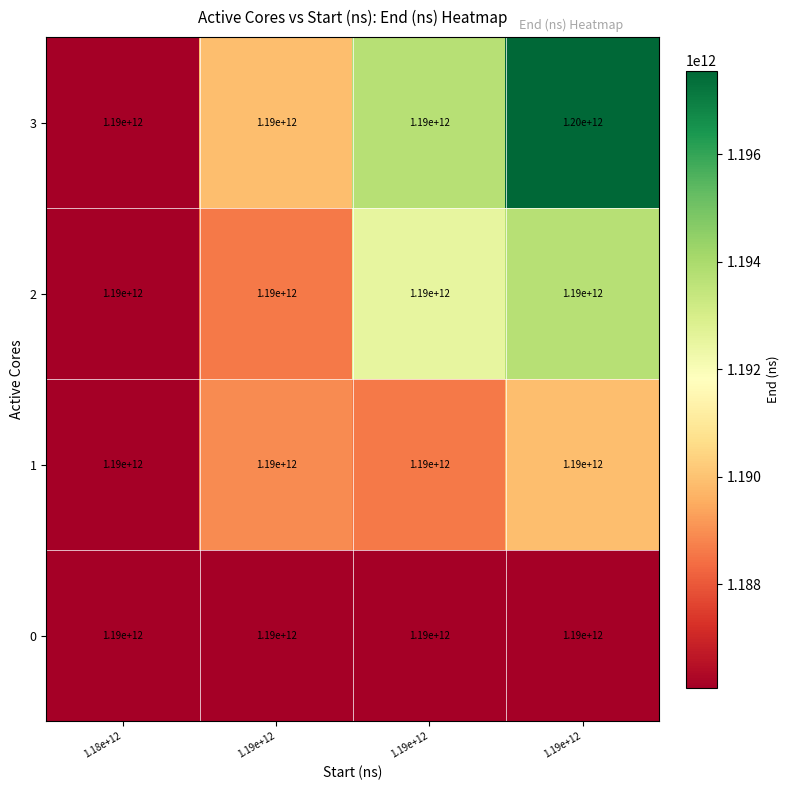

How many distinct data groups are displayed?

4